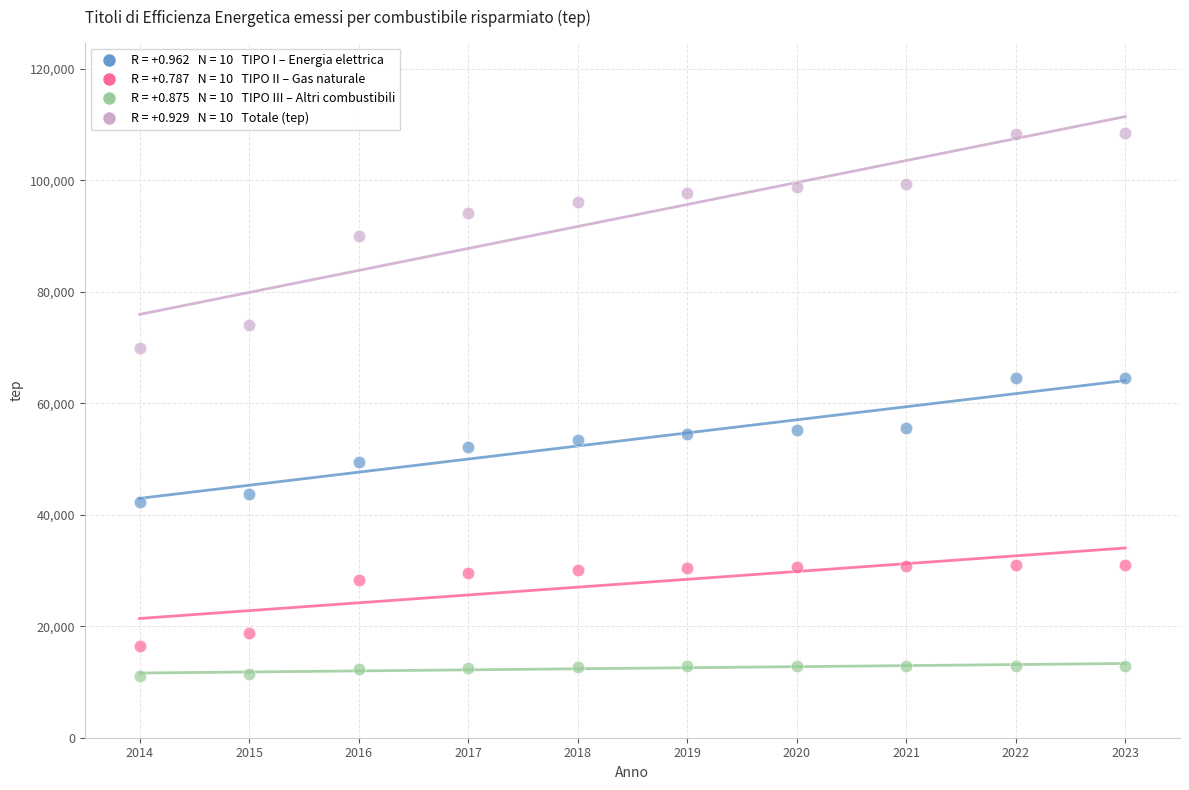

Across all data points, what is the range of X values (max minus min)?

9